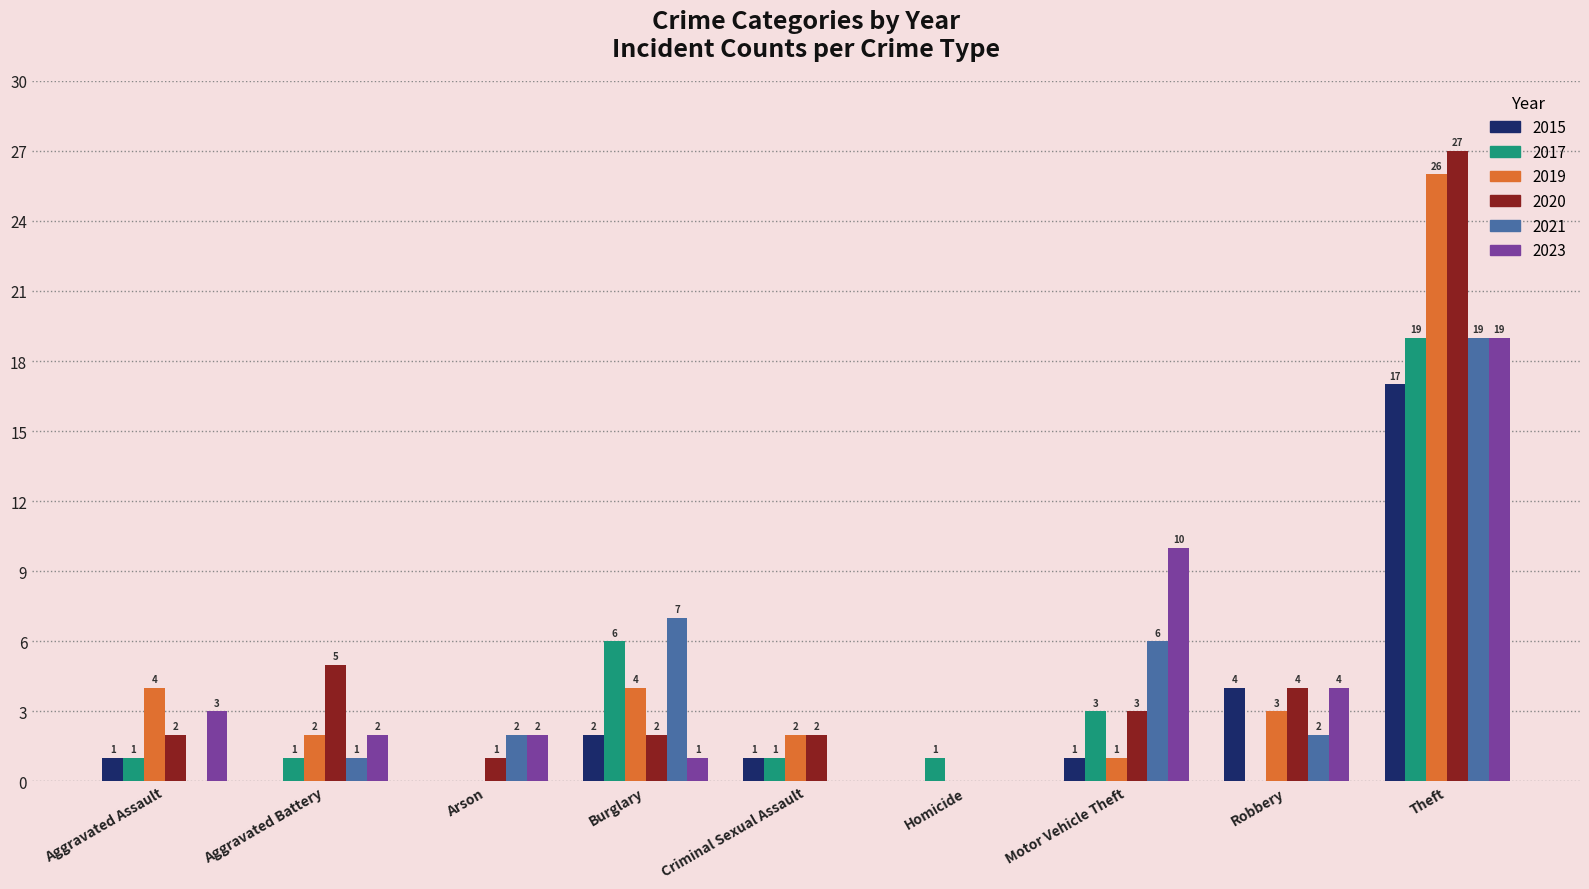

Which series has the widest spread of values?

2020